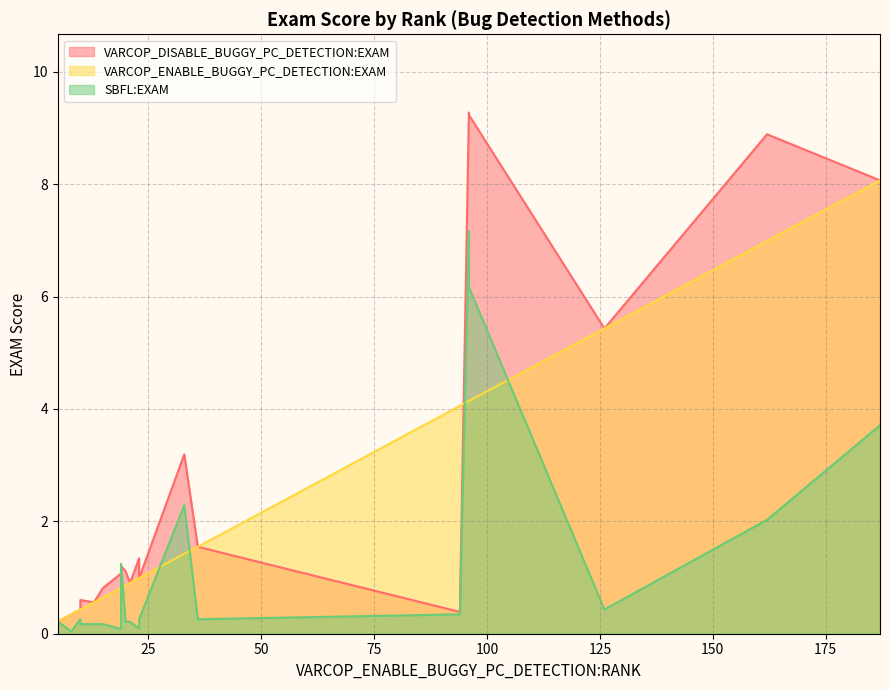

What is the maximum value shown in the chart?

9.3